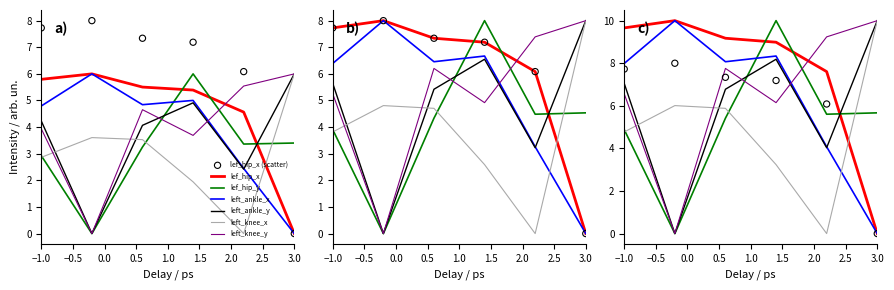

Which series reaches the maximum Y coordinate?

lef_hip_y